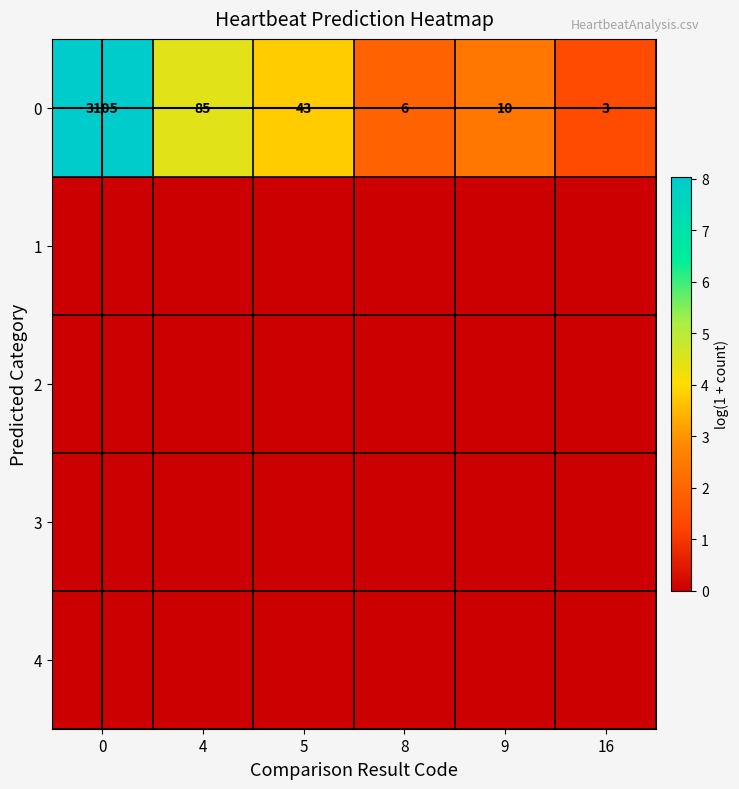

What is the difference between the row_0 values at 0 and 9?

5.6